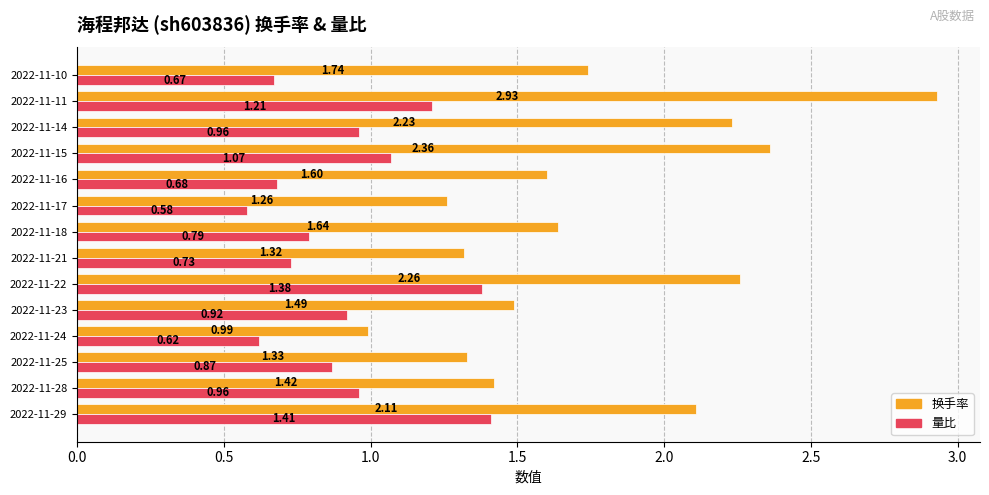

Between 2022-11-29 and 2022-11-23, which series saw the biggest shift?

换手率